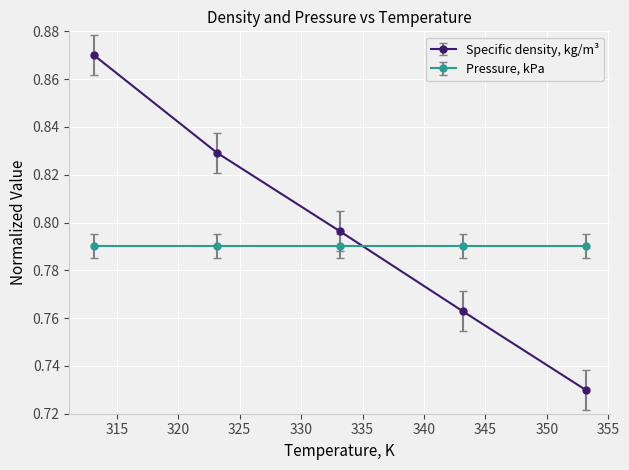

At how many categories does at least one series exceed 0?

5